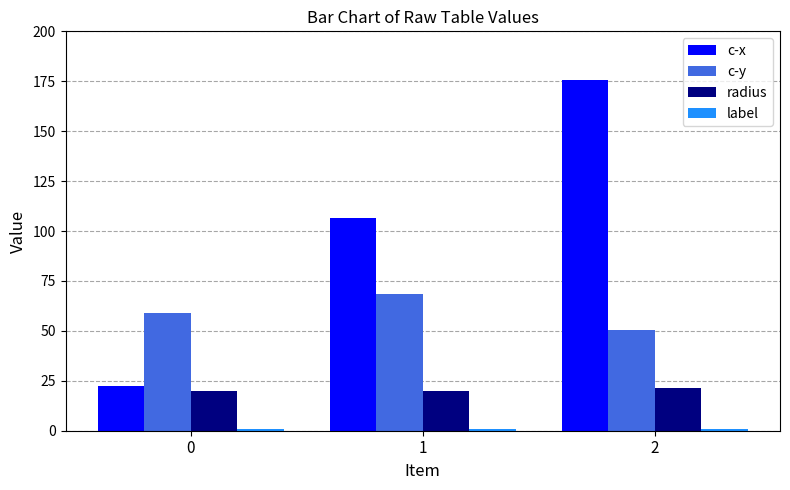

What is the highest value of the c-y series?

68.3